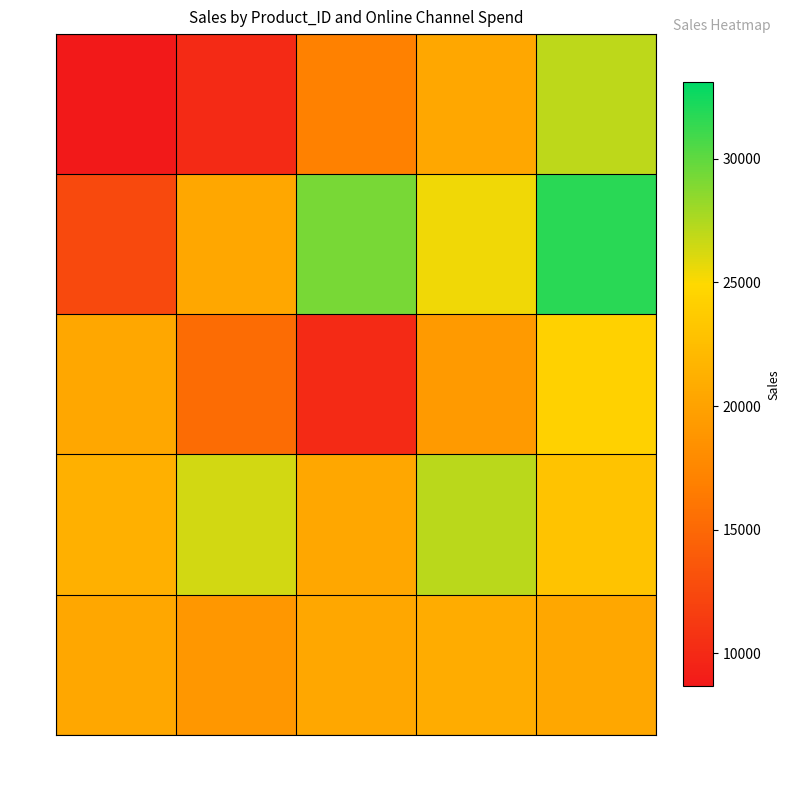

At which category is the sum across all series the highest?

162